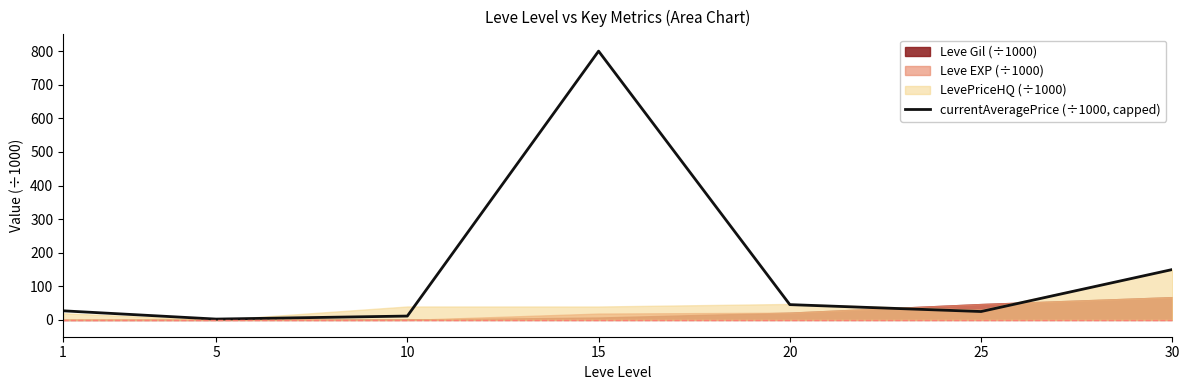

What is the difference between the values at 25 and 20?

20.5